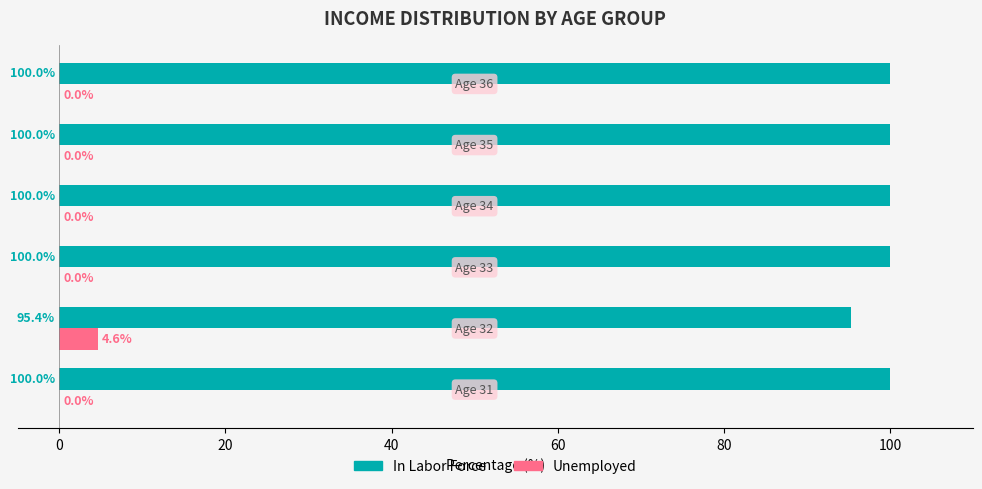

Which series has the largest total across all categories?

In Labor Force